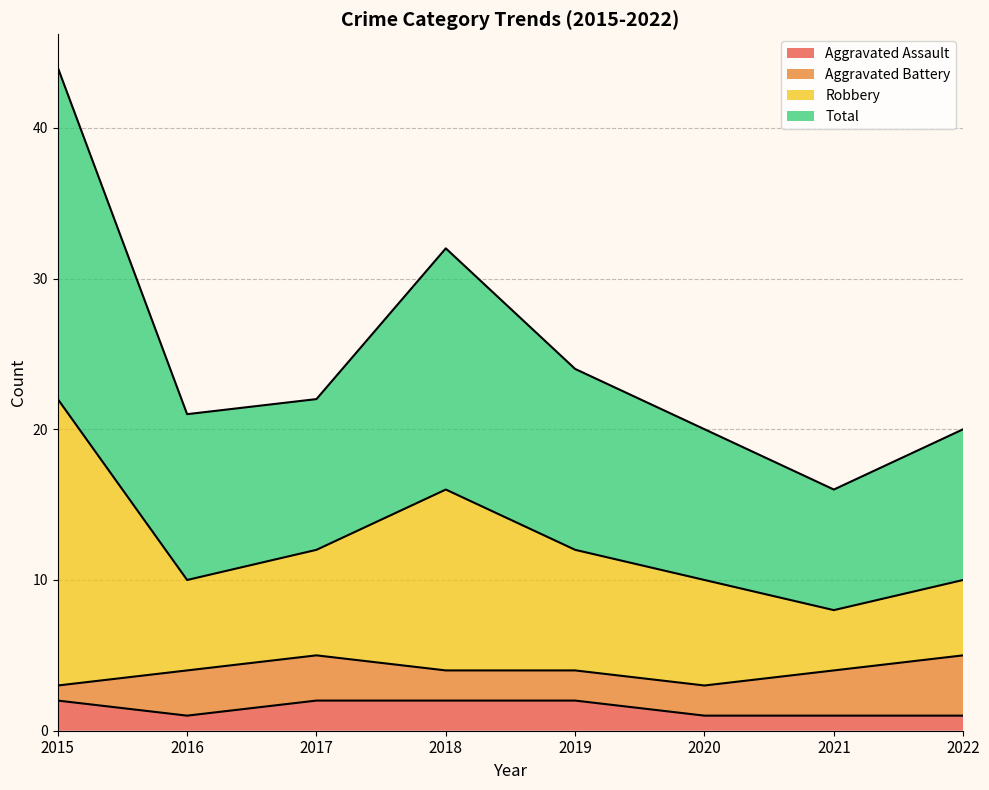

True or false: Robbery and Aggravated Assault intersect in this chart.

False